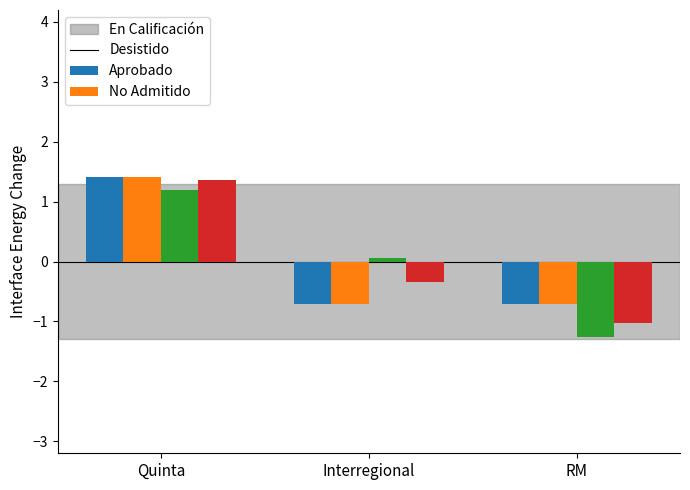

How many bars are there in each group?

4